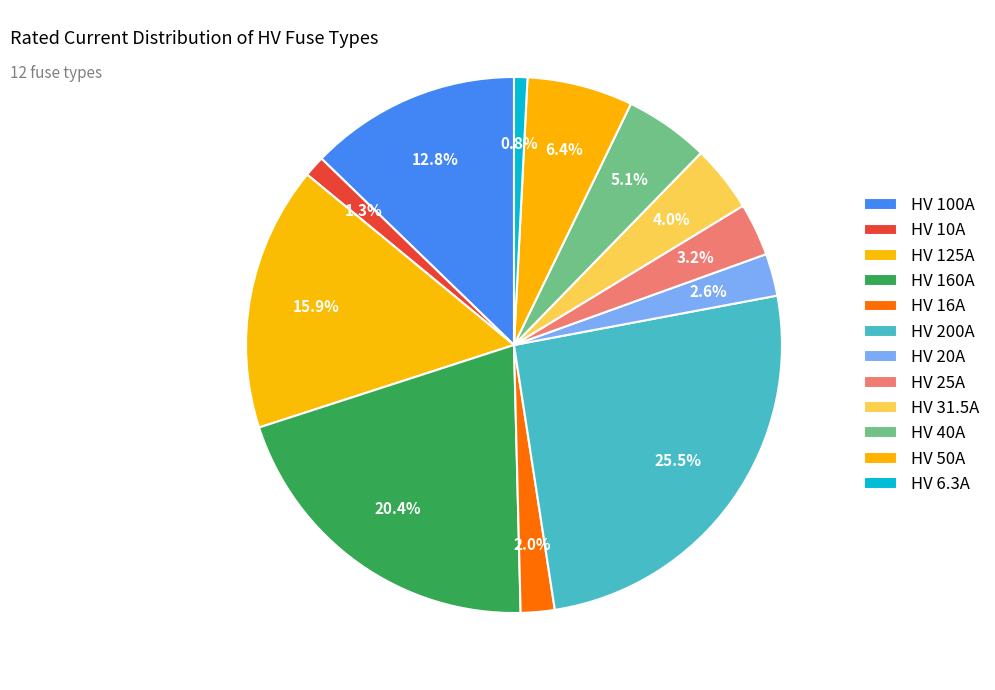

The HV 20A slice represents 3% of the pie. True or false?

True